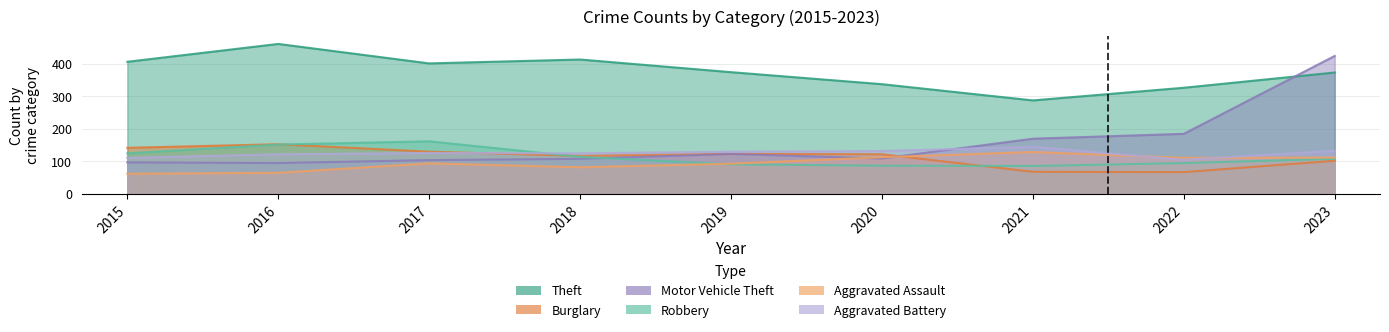

What is the difference between the maximum and minimum values in the Theft series?

174